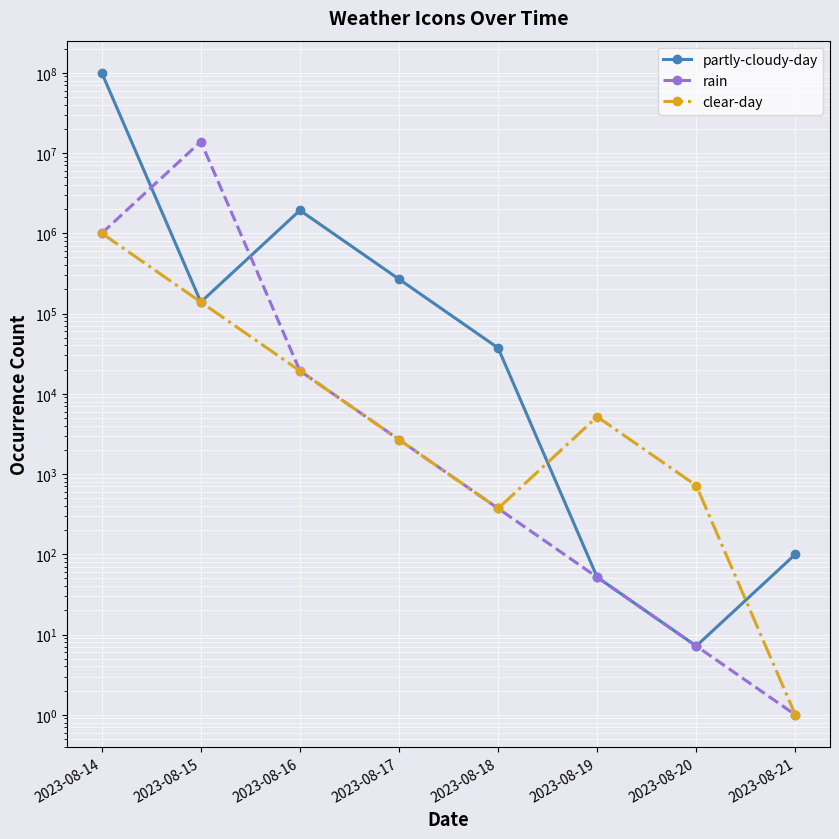

Between 2023-08-17 and 2023-08-18, which is larger?

2023-08-17